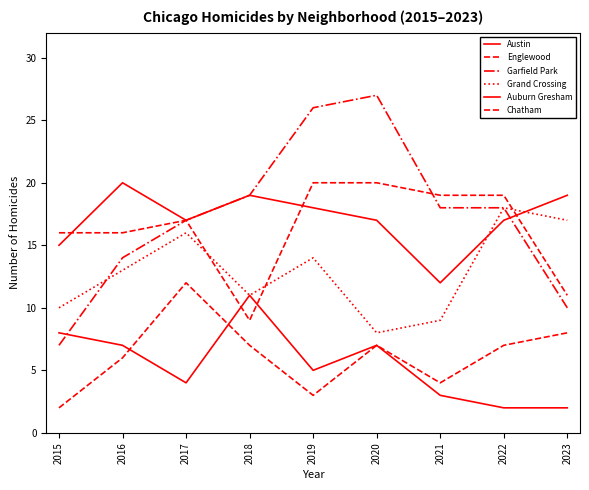

How many interior local peaks does the Grand Crossing series have?

3